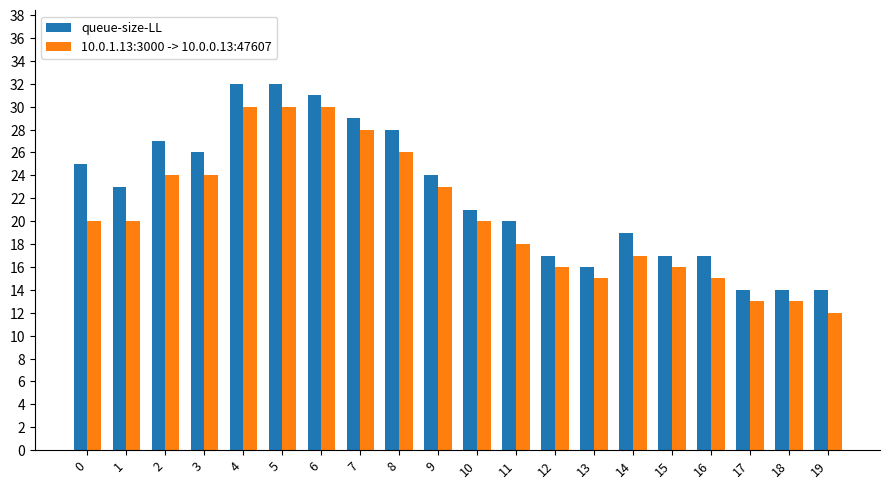

Reading left to right, what are all the values shown in this chart?

queue-size-LL: 0=25	1=23	2=27	3=26	4=32	5=32	6=31	7=29	8=28	9=24	10=21	11=20	12=17	13=16	14=19	15=17	16=17	17=14	18=14	19=14
10.0.1.13:3000 -> 10.0.0.13:47607: 0=20	1=20	2=24	3=24	4=30	5=30	6=30	7=28	8=26	9=23	10=20	11=18	12=16	13=15	14=17	15=16	16=15	17=13	18=13	19=12